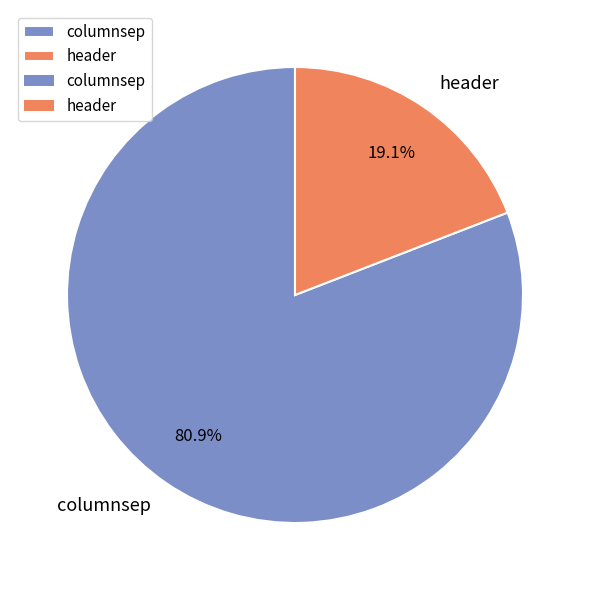

Combined, do header and columnsep account for over 50%?

Yes